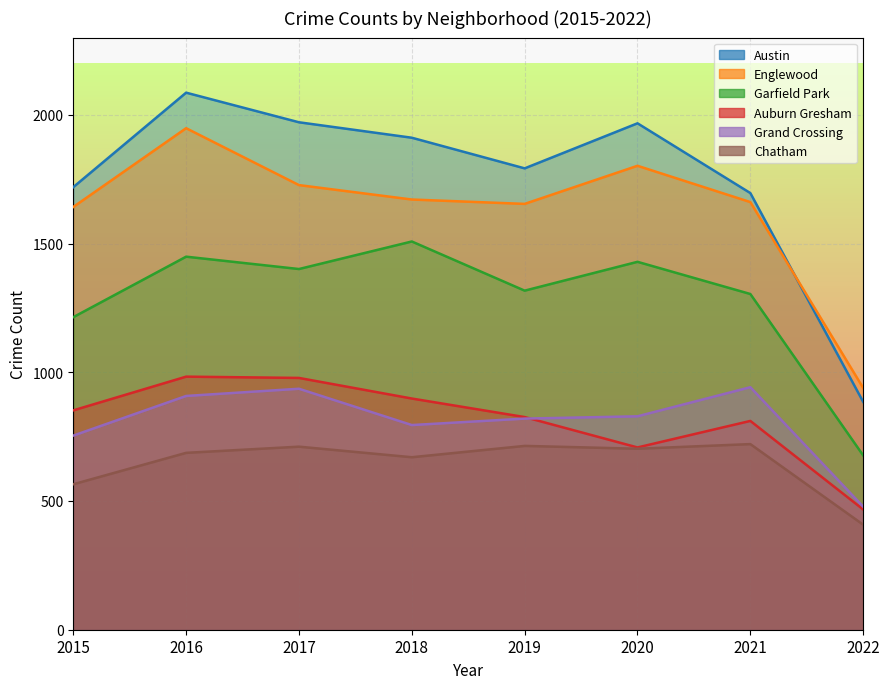

Rank the series at 2019 from highest to lowest value.

Austin, Englewood, Garfield Park, Auburn Gresham, Grand Crossing, Chatham